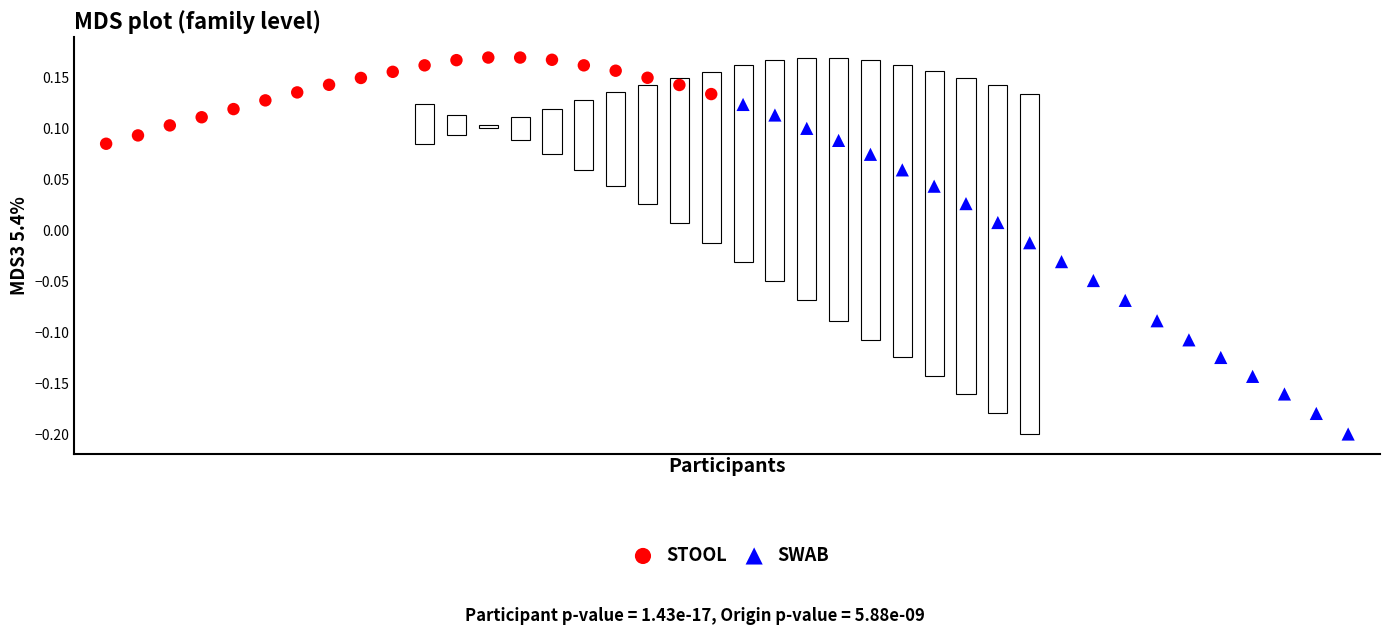

Which series reaches the minimum Y coordinate?

SWAB